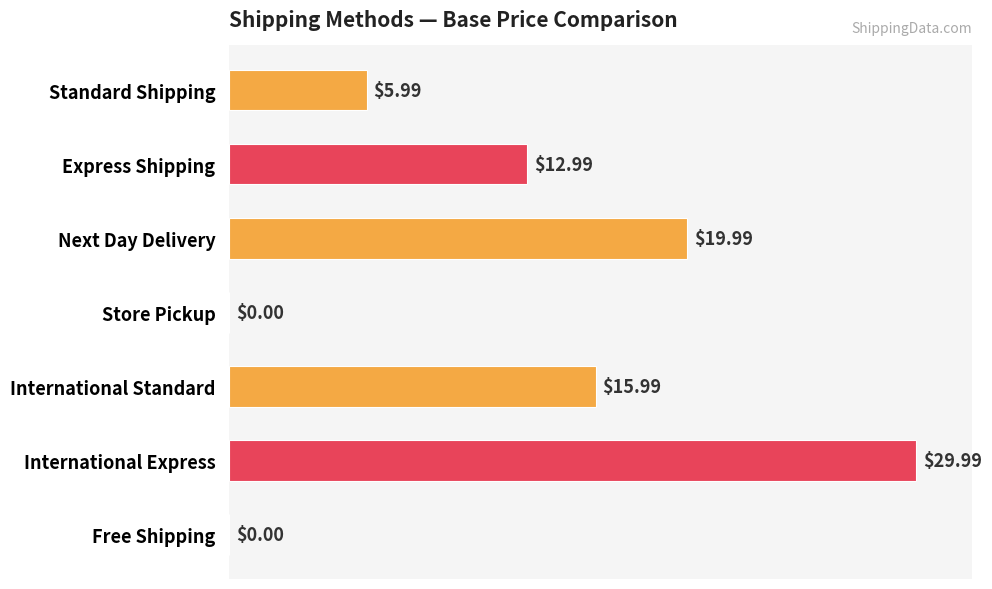

Where is the data nearest to the value 14?

Express Shipping